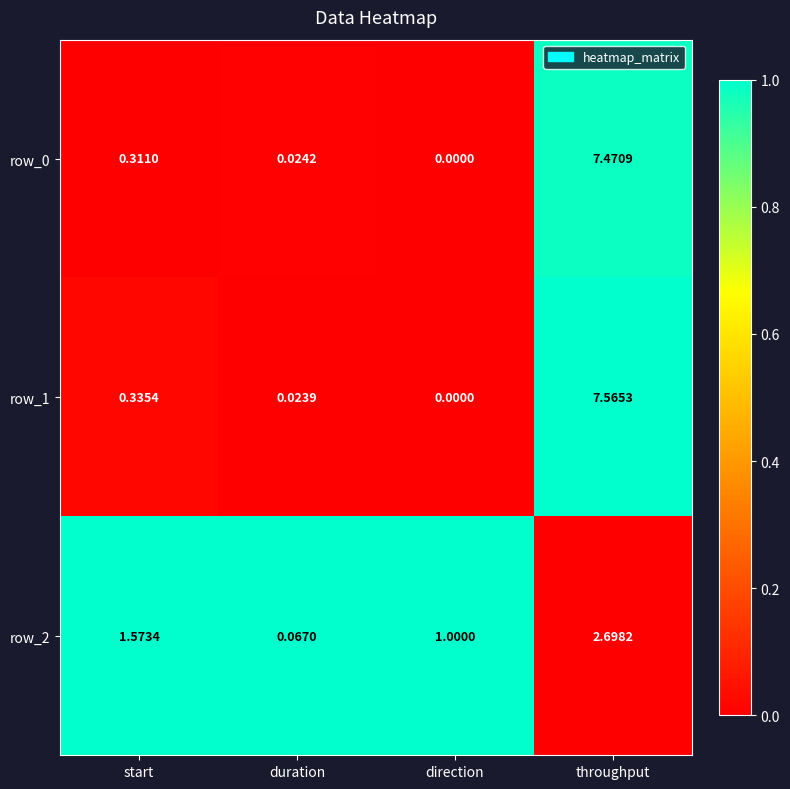

Rank the categories by row_1 value from highest to lowest.

throughput, start, duration, direction